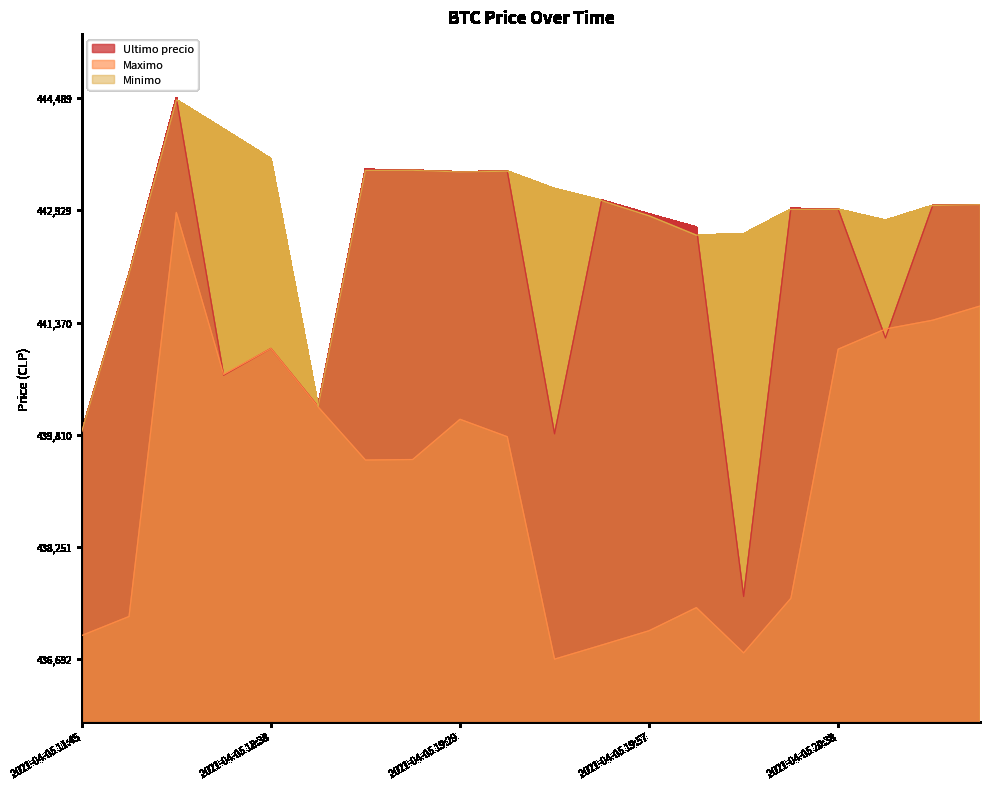

In Maximo, how many points are lower than both neighbors (excluding endpoints)?

4